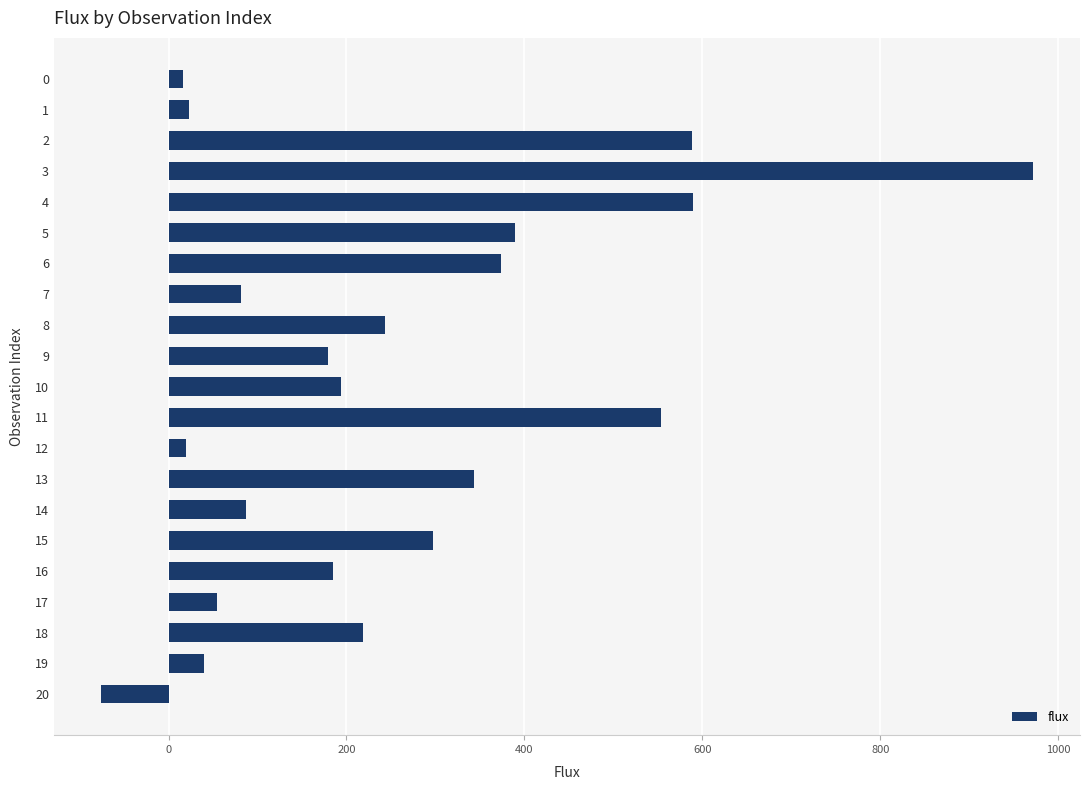

What is the change in value from 12 to 17?

+34.5